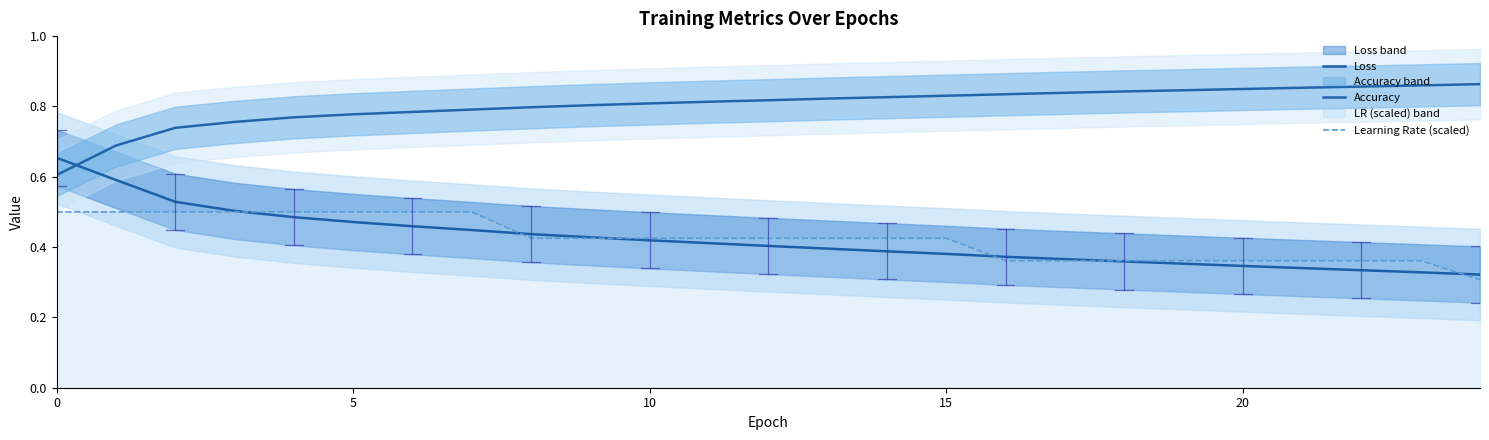

Which category has the lowest value in the Learning Rate (scaled) series?

24